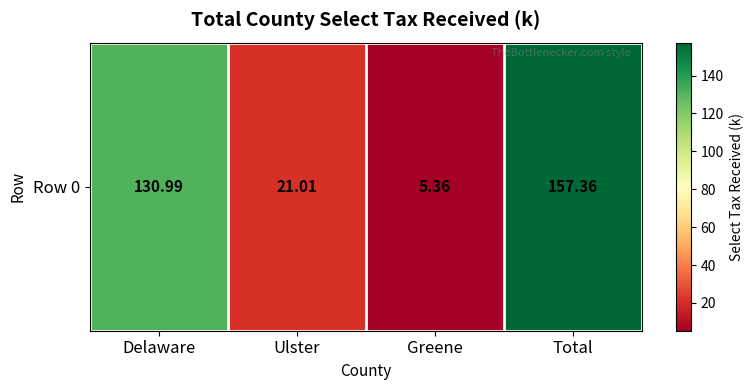

Reading left to right, list all the values displayed in this chart.

131.0	21.0	5.4	157.4